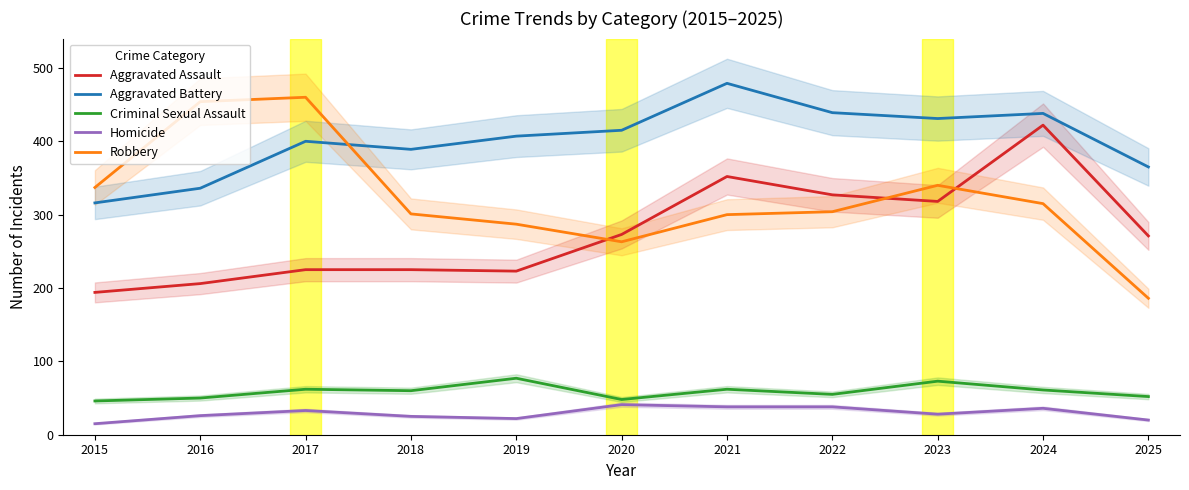

Is it true that Aggravated Battery equals 238 at 2022?

False